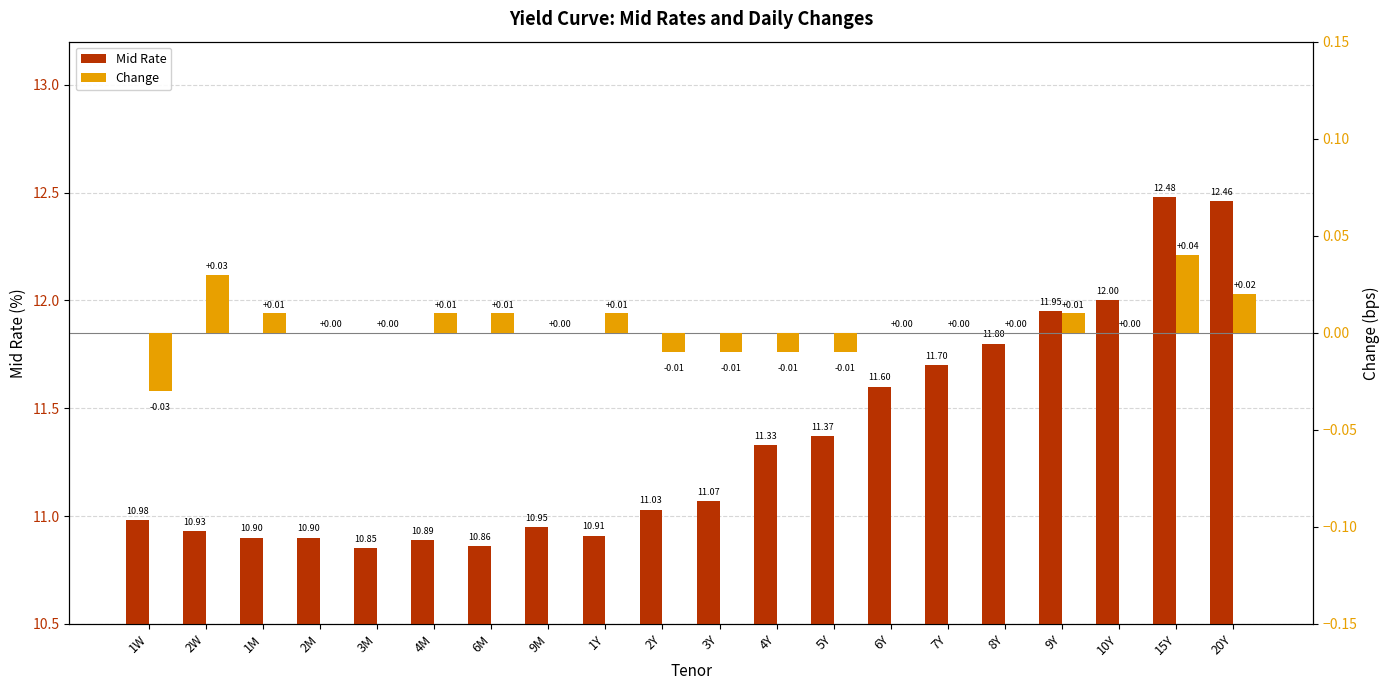

How many bars are there in each group?

2